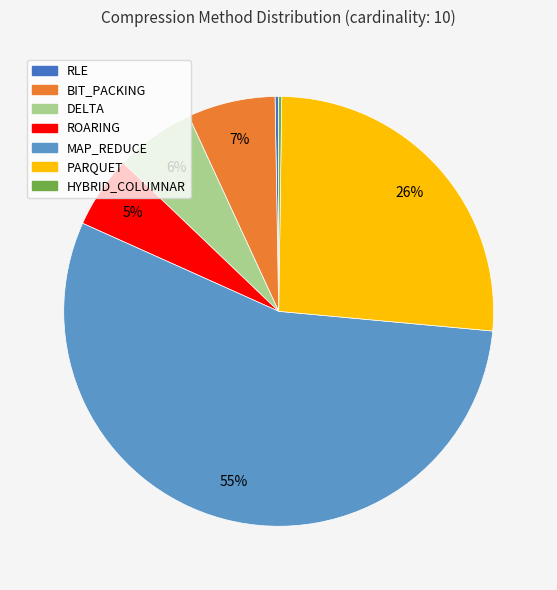

Is it true that DELTA is 1% of the pie?

False